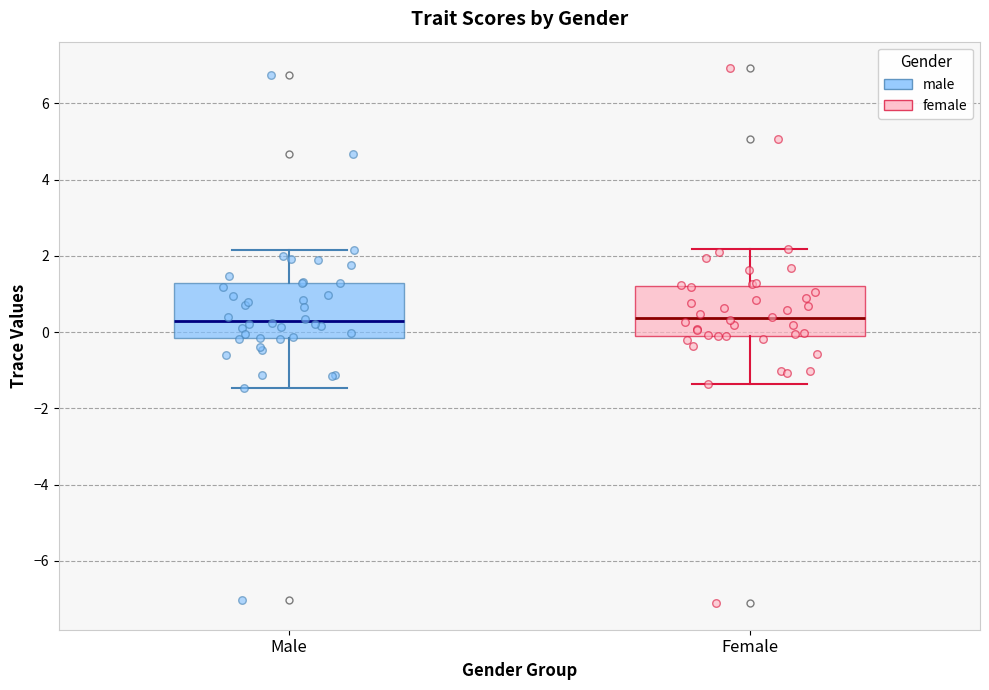

Reading left to right, read every box against the y-axis: the position of its median line, the range the box covers, and the ends of its whiskers. The values are not printed on the chart, so give them approximately, as read against the axis.

Male: median 0.2, box -0.2 to 1.2, whiskers -1.4 to 2.2
Female: median 0.4, box -0.2 to 1.2, whiskers -1.4 to 2.2